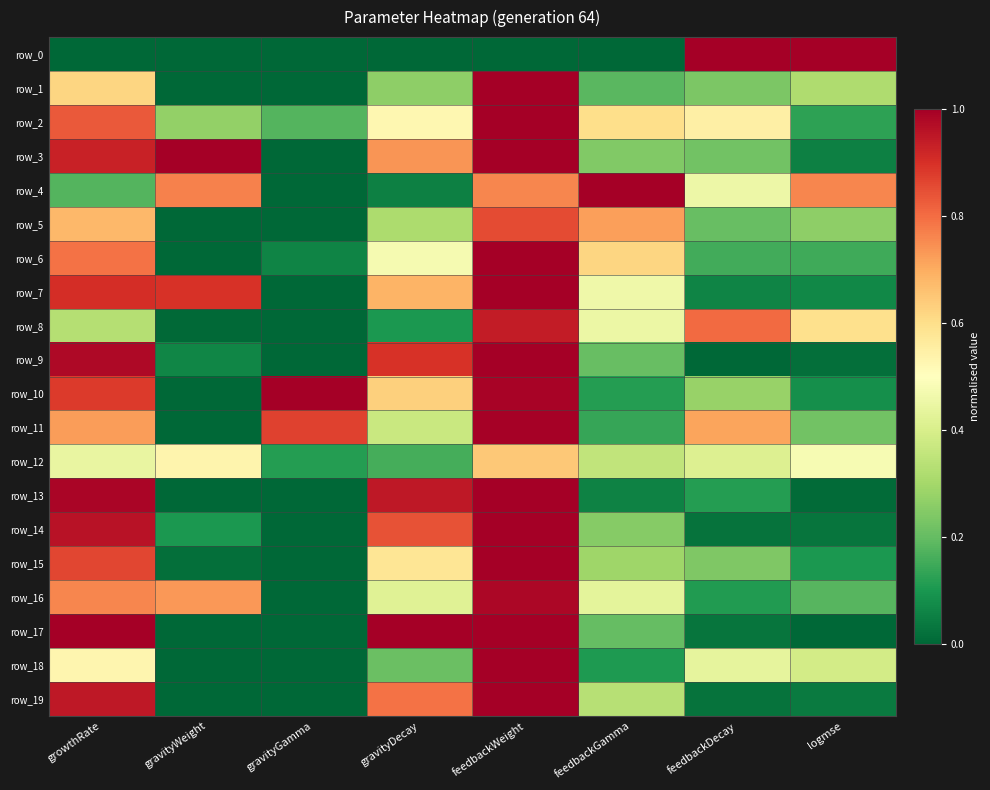

Reading right to left, what are all the values shown in this chart?

row_0: 1.0	1.0	0.0	0.0	0.0	0.0	0.0	0.0
row_1: 0.3	0.2	0.2	1.0	0.3	0.0	0.0	0.6
row_2: 0.1	0.5	0.6	1.0	0.5	0.2	0.3	0.8
row_3: 0.1	0.2	0.2	1.0	0.7	0.0	1.0	0.9
row_4: 0.8	0.5	1.0	0.8	0.1	0.0	0.8	0.2
row_5: 0.3	0.2	0.7	0.9	0.3	0.0	0.0	0.7
row_6: 0.2	0.2	0.6	1.0	0.5	0.1	0.0	0.8
row_7: 0.1	0.1	0.5	1.0	0.7	0.0	0.9	0.9
row_8: 0.6	0.8	0.5	0.9	0.1	0.0	0.0	0.3
row_9: 0.0	0.0	0.2	1.0	0.9	0.0	0.1	1.0
row_10: 0.1	0.3	0.1	1.0	0.6	1.0	0.0	0.9
row_11: 0.2	0.7	0.1	1.0	0.4	0.9	0.0	0.7
row_12: 0.5	0.4	0.4	0.6	0.2	0.1	0.5	0.4
row_13: 0.0	0.1	0.1	1.0	0.9	0.0	0.0	1.0
row_14: 0.0	0.0	0.3	1.0	0.8	0.0	0.1	1.0
row_15: 0.1	0.2	0.3	1.0	0.6	0.0	0.0	0.9
row_16: 0.2	0.1	0.4	1.0	0.4	0.0	0.7	0.8
row_17: 0.0	0.0	0.2	1.0	1.0	0.0	0.0	1.0
row_18: 0.4	0.4	0.1	1.0	0.2	0.0	0.0	0.5
row_19: 0.0	0.0	0.3	1.0	0.8	0.0	0.0	0.9